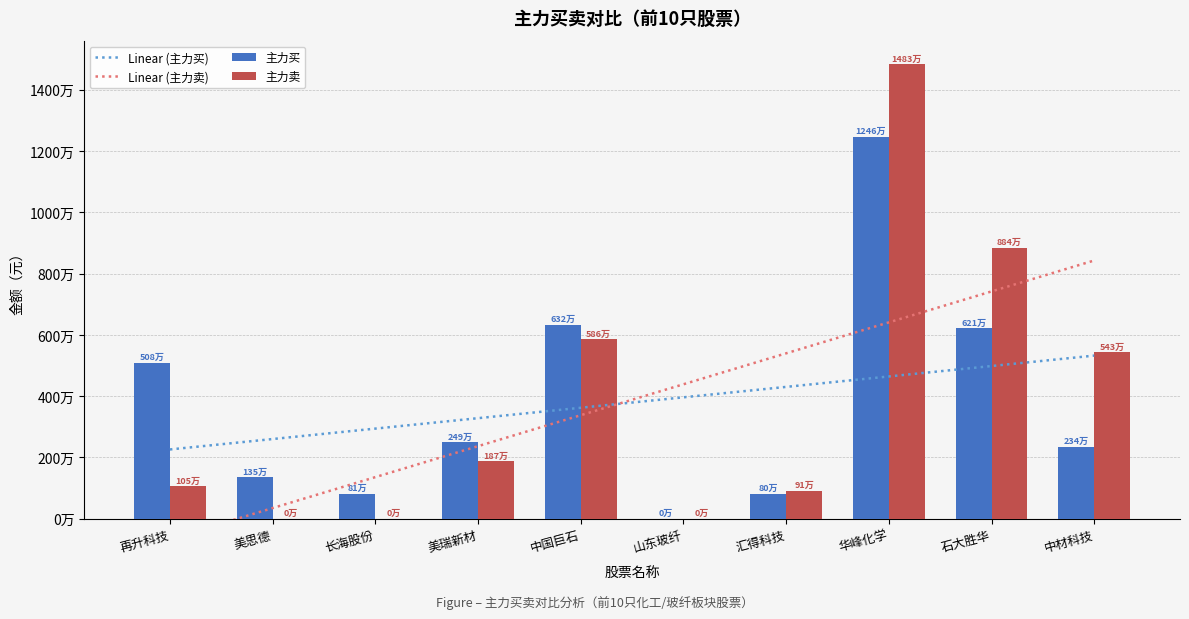

Which has a higher value, 石大胜华 or 再升科技?

石大胜华